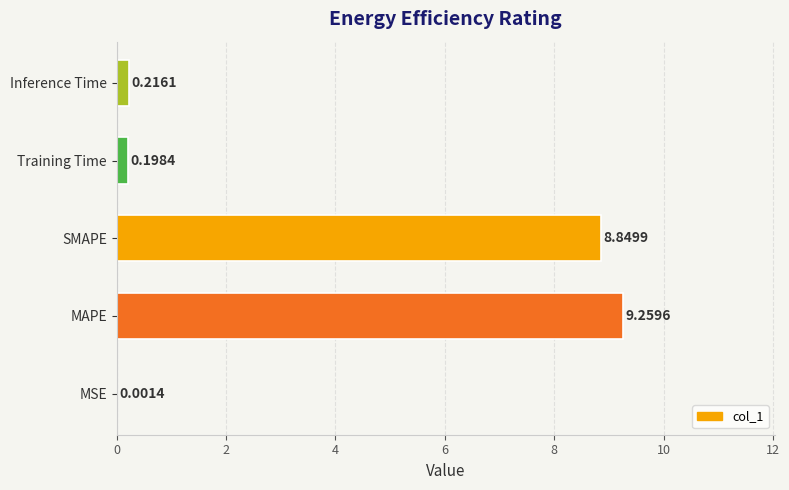

Where is the data nearest to the value 4?

Inference Time